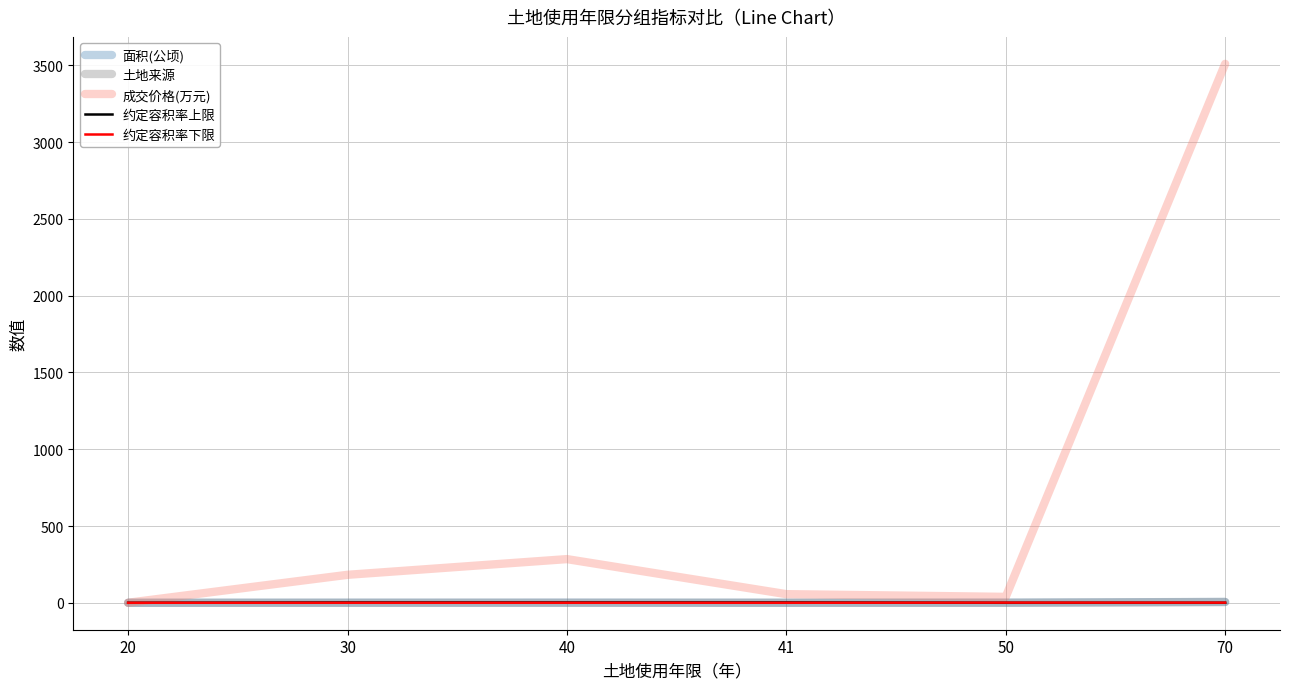

What is the total value across all series at 70?

3521.3